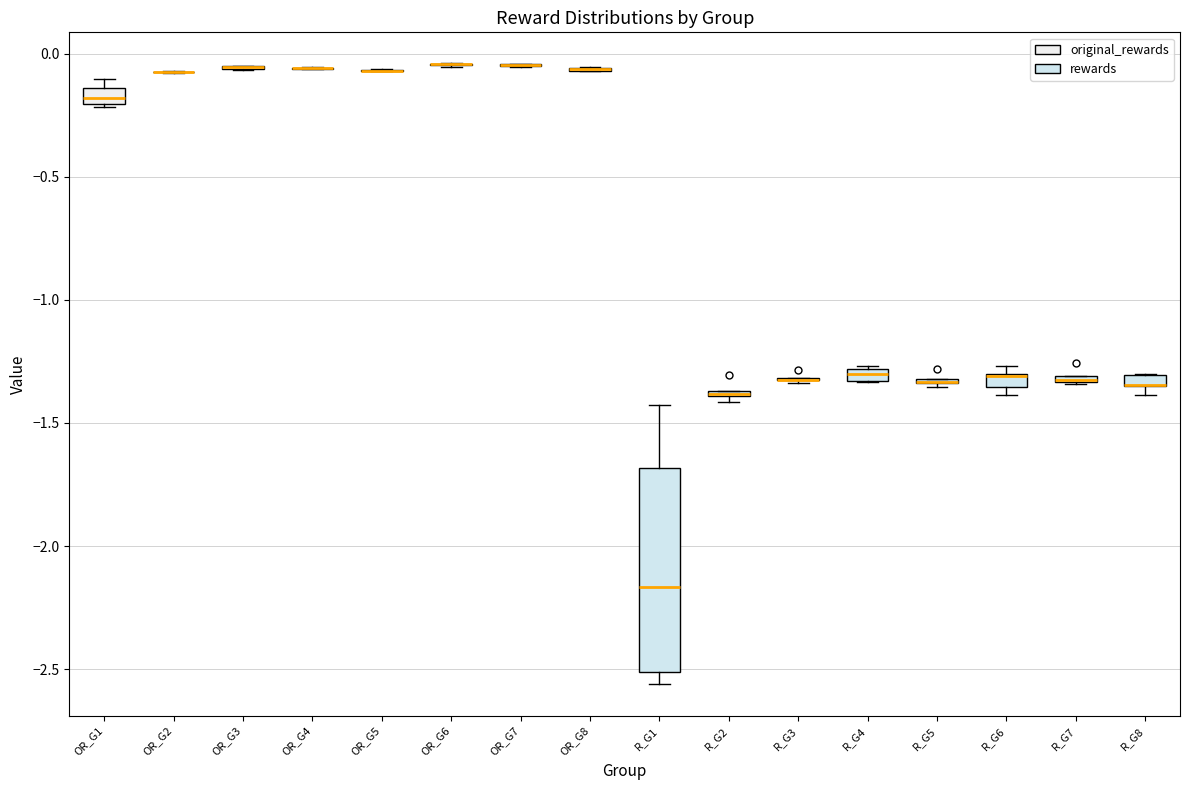

Comparing the boxes themselves (not the whiskers), which one is the tallest?

R_G1